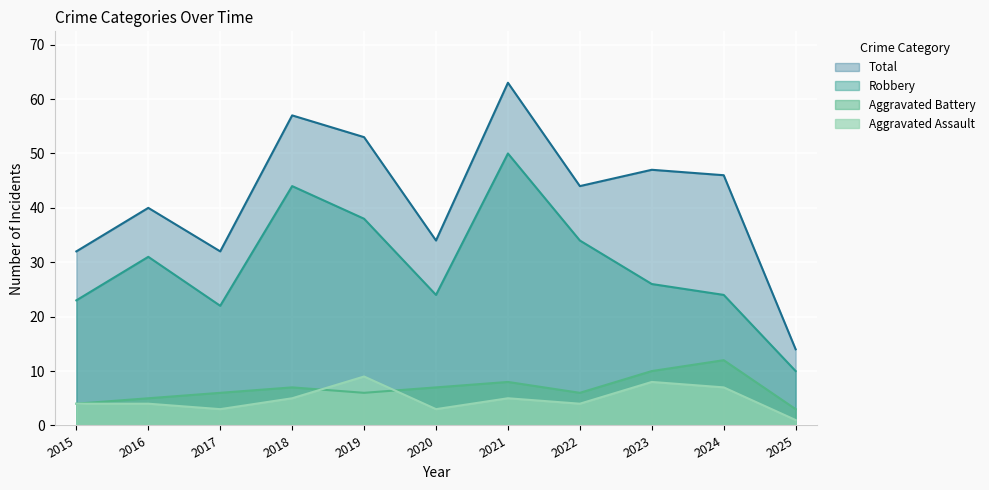

What is the approximate value of Aggravated Battery at 2024?

12